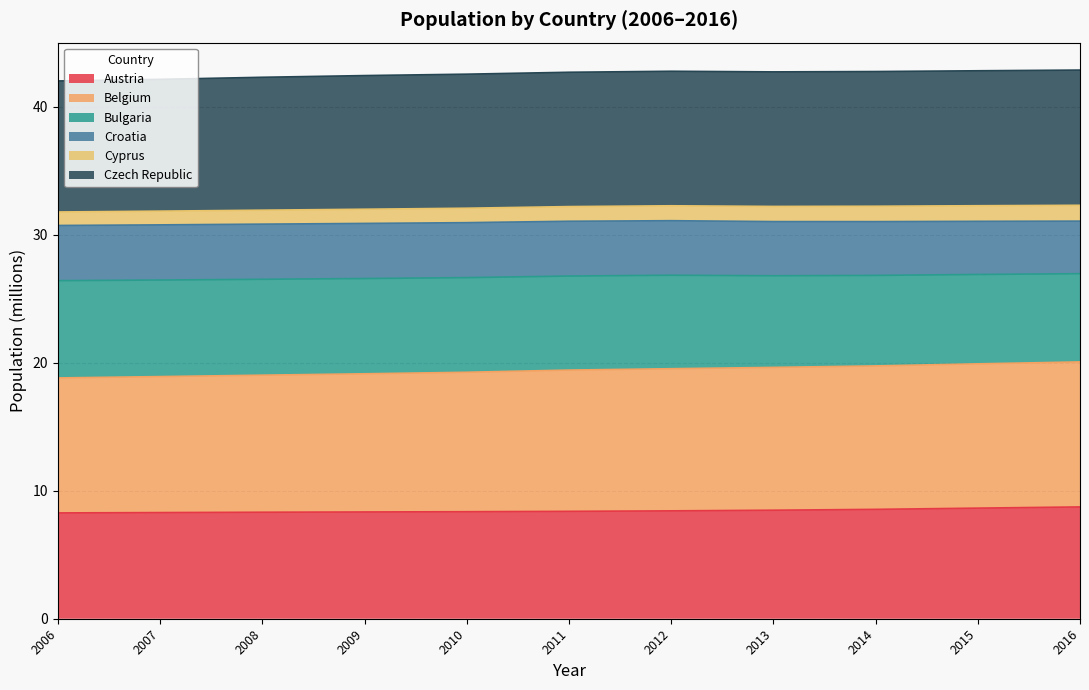

What is the total value across all series at 2013?

42.7